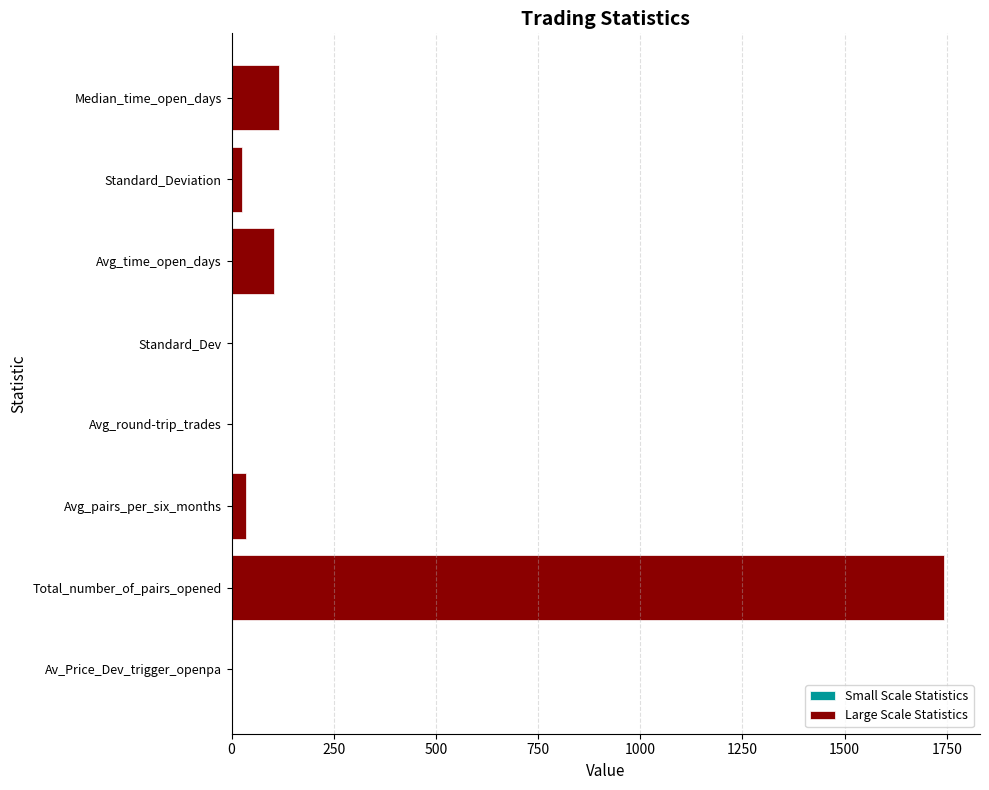

True or false: the data shows 1744.0 at Total_number_of_pairs_opened.

True